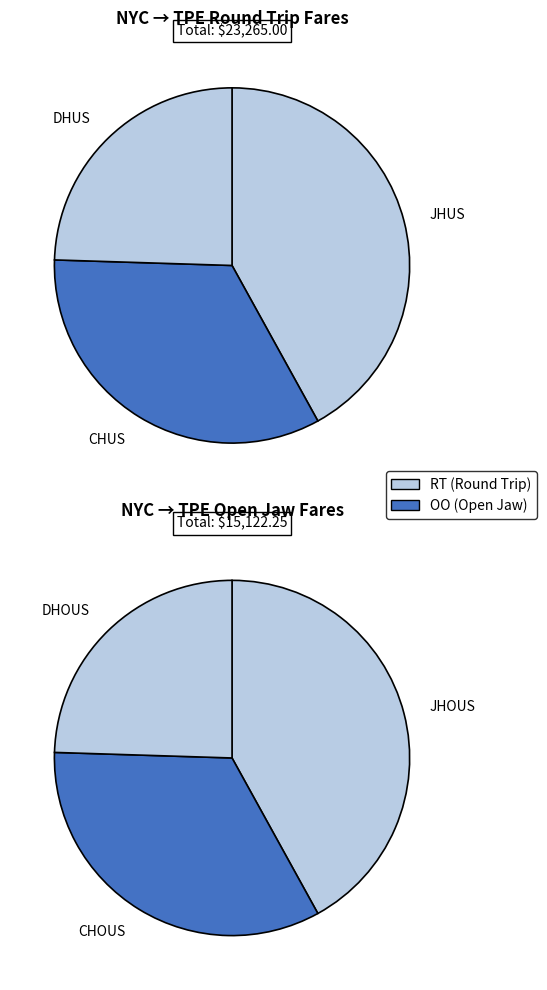

To the nearest percent, what portion does JHUS represent?

42%